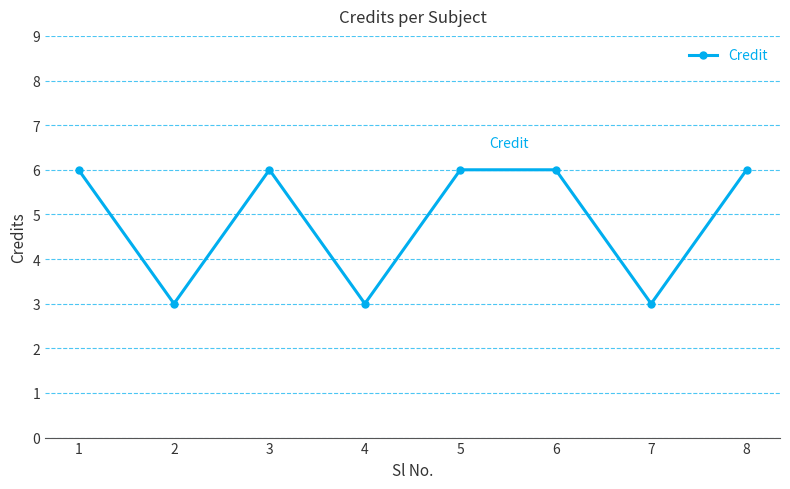

What is the smallest value displayed?

3